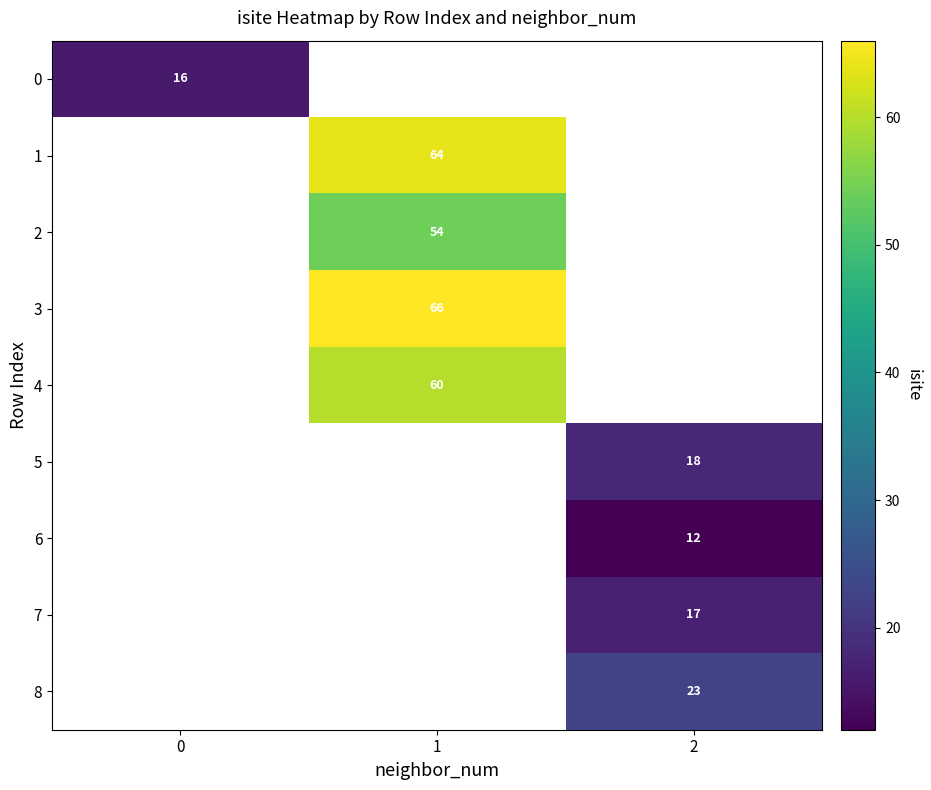

At how many categories does at least one series exceed 9?

3